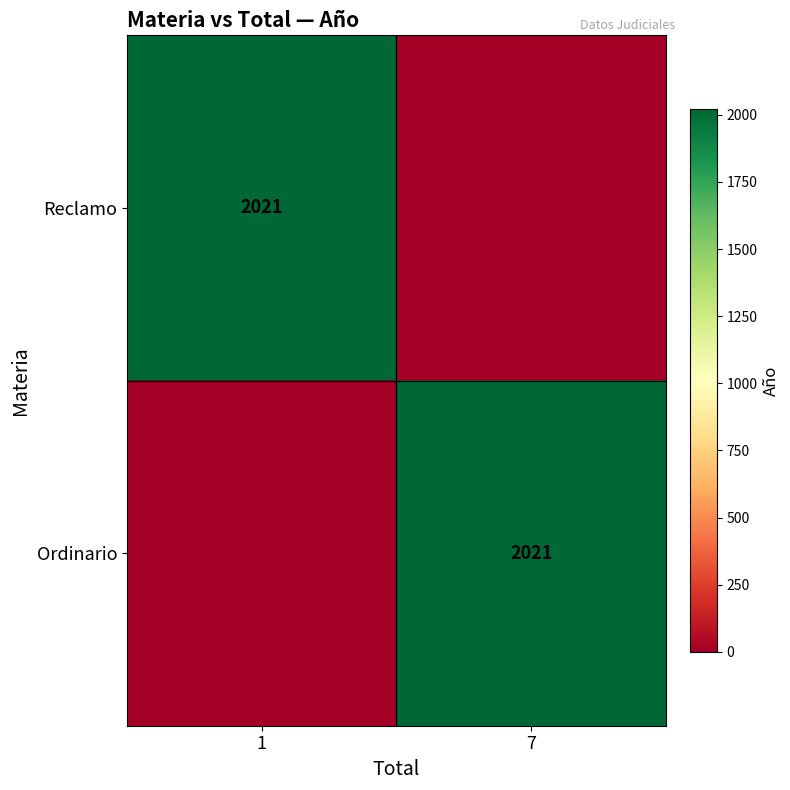

Which label corresponds to the smallest value in the chart?

7